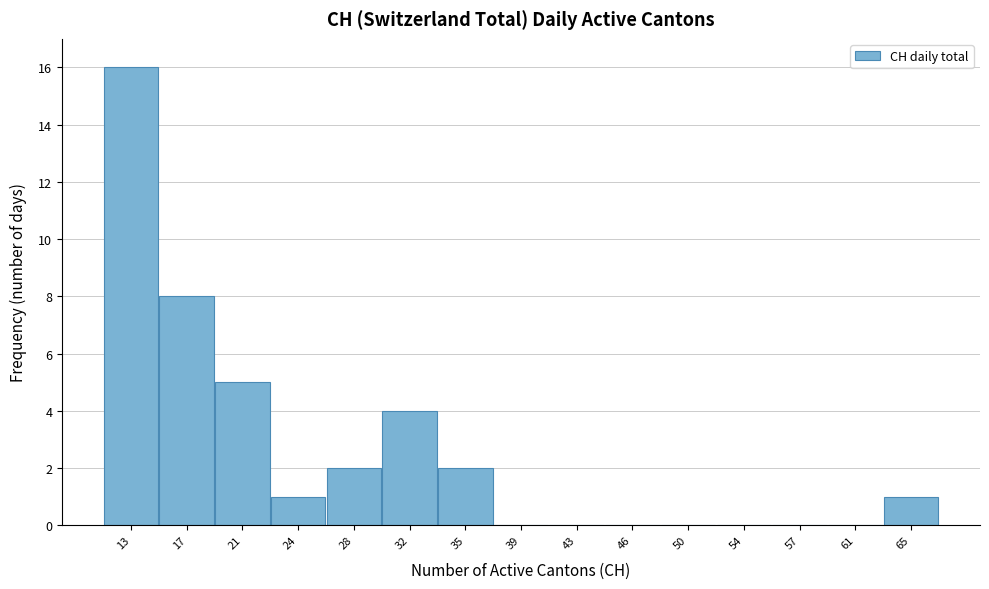

Which range on the x-axis has the tallest bar?

11.5 to 15.0